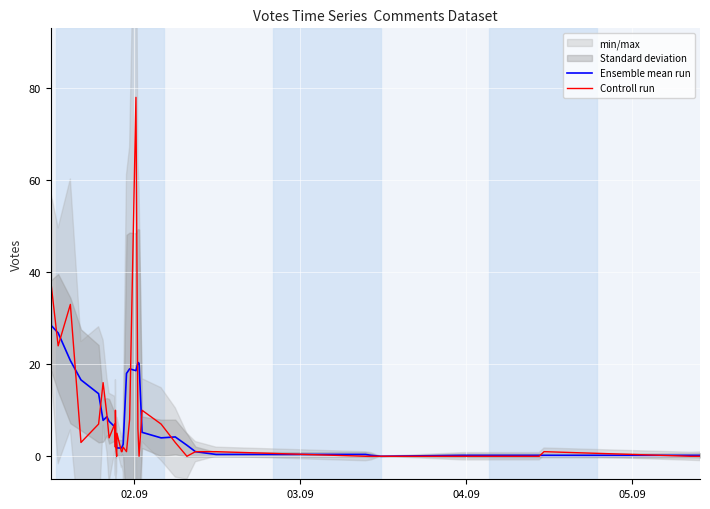

What is the average value of the Controll run series?

10.0